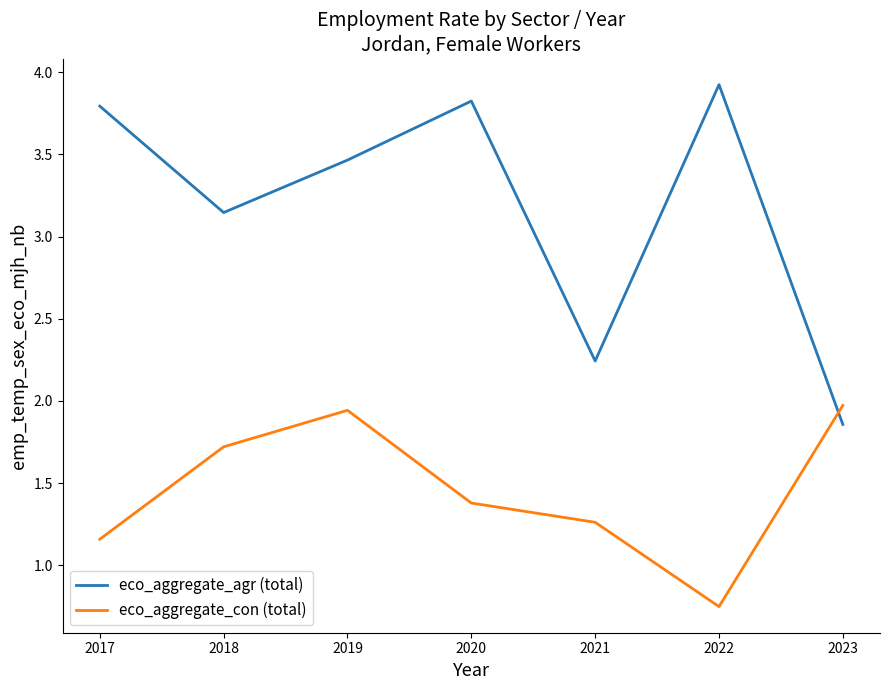

Count the number of data series in this chart.

2